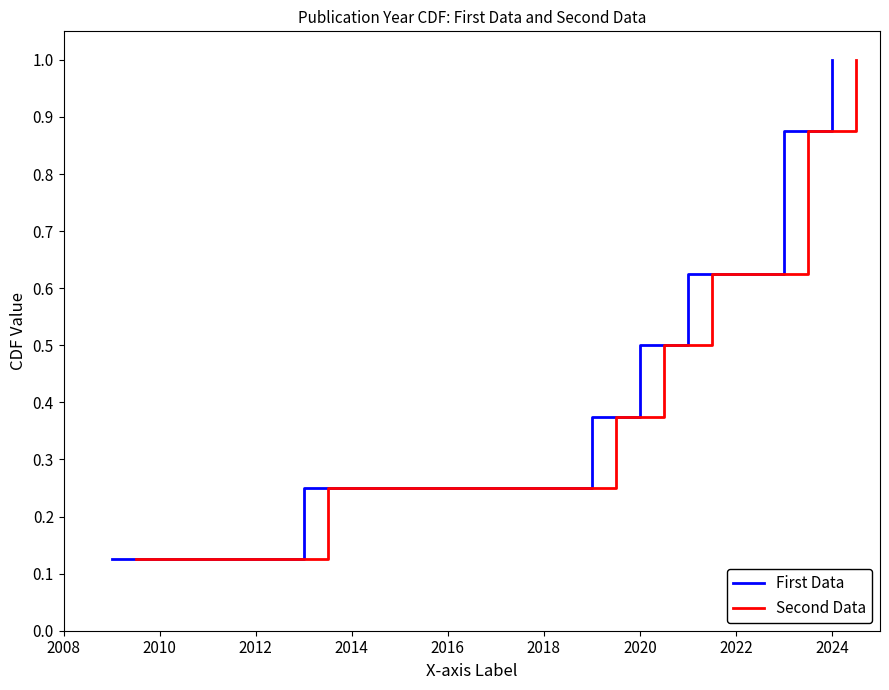

True or false: Second Data has a value of 0.6 at 2012.

False